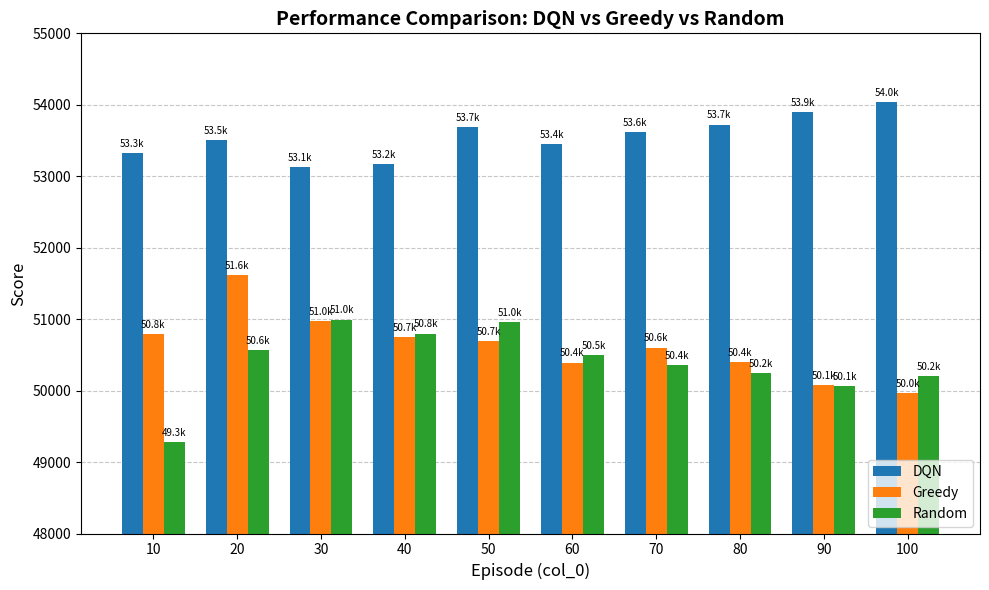

What is the spread (max minus min) of values at 50?

2990.3